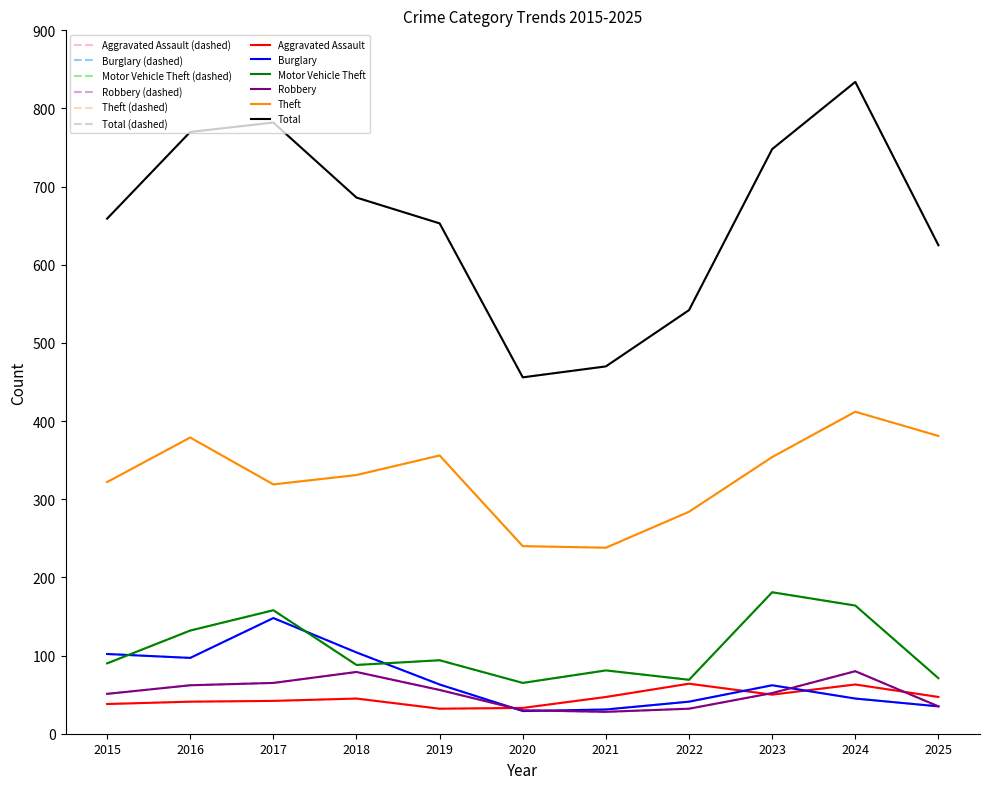

Does the chart display data point markers on the line(s)?

No